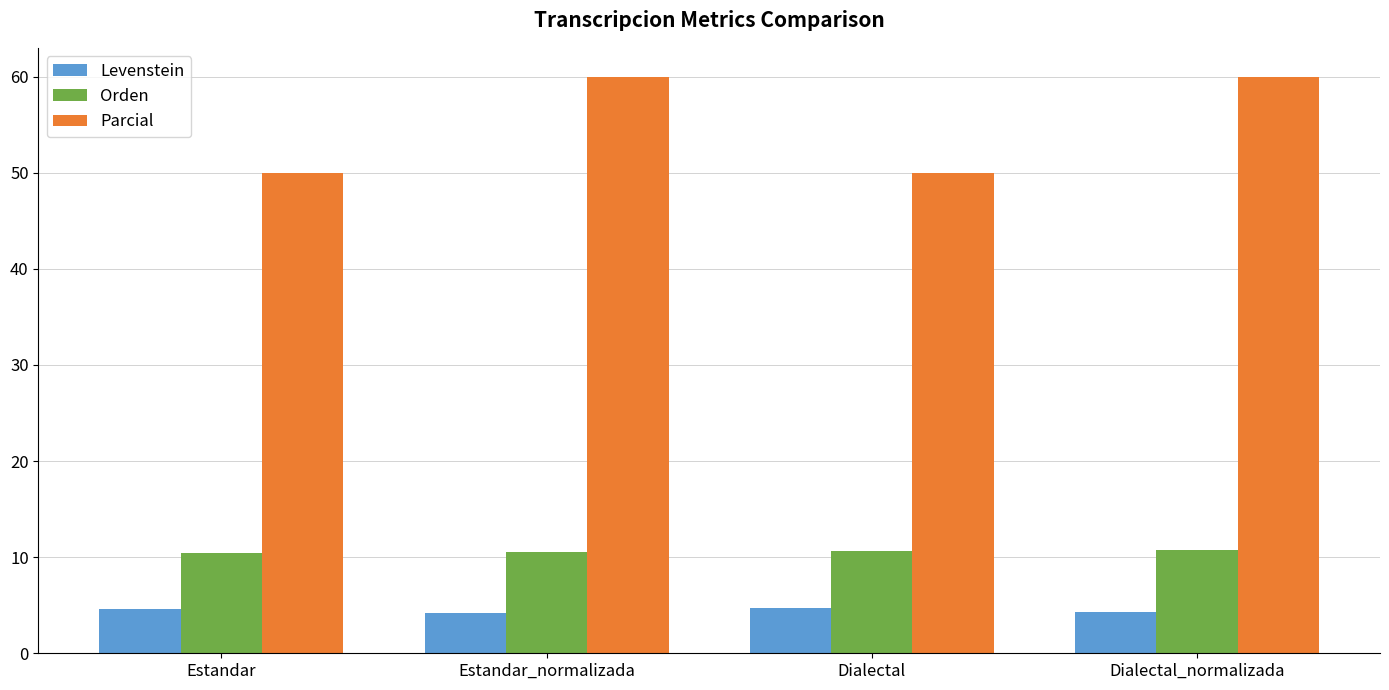

Count the Levenstein values in the range 4 to 5.

4